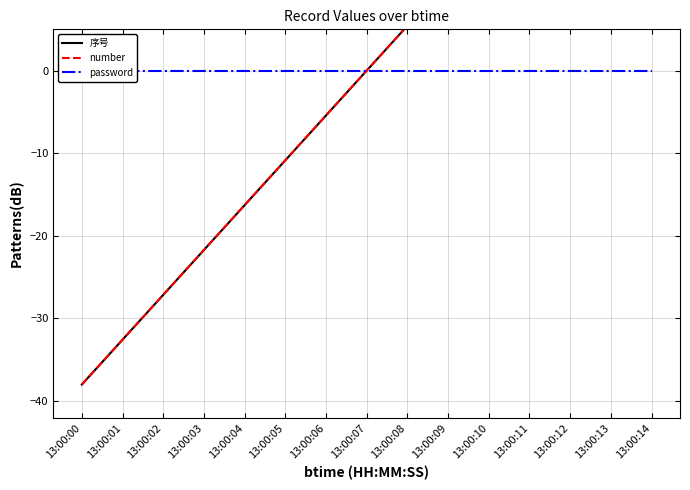

List the labels in order of number value, largest first.

13:00:14, 13:00:13, 13:00:12, 13:00:11, 13:00:10, 13:00:09, 13:00:08, 13:00:07, 13:00:06, 13:00:05, 13:00:04, 13:00:03, 13:00:02, 13:00:01, 13:00:00